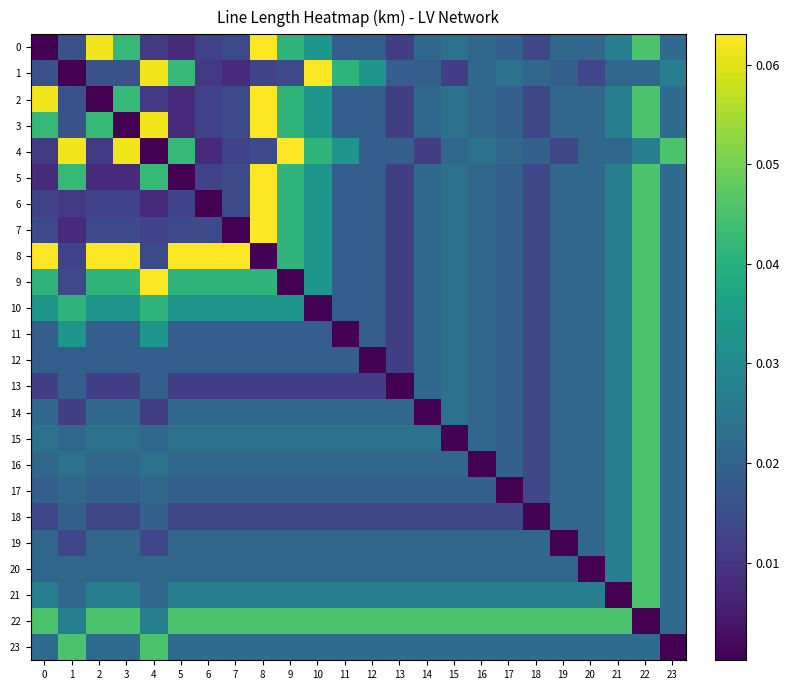

What is the spread (max minus min) of values at 0?

0.1